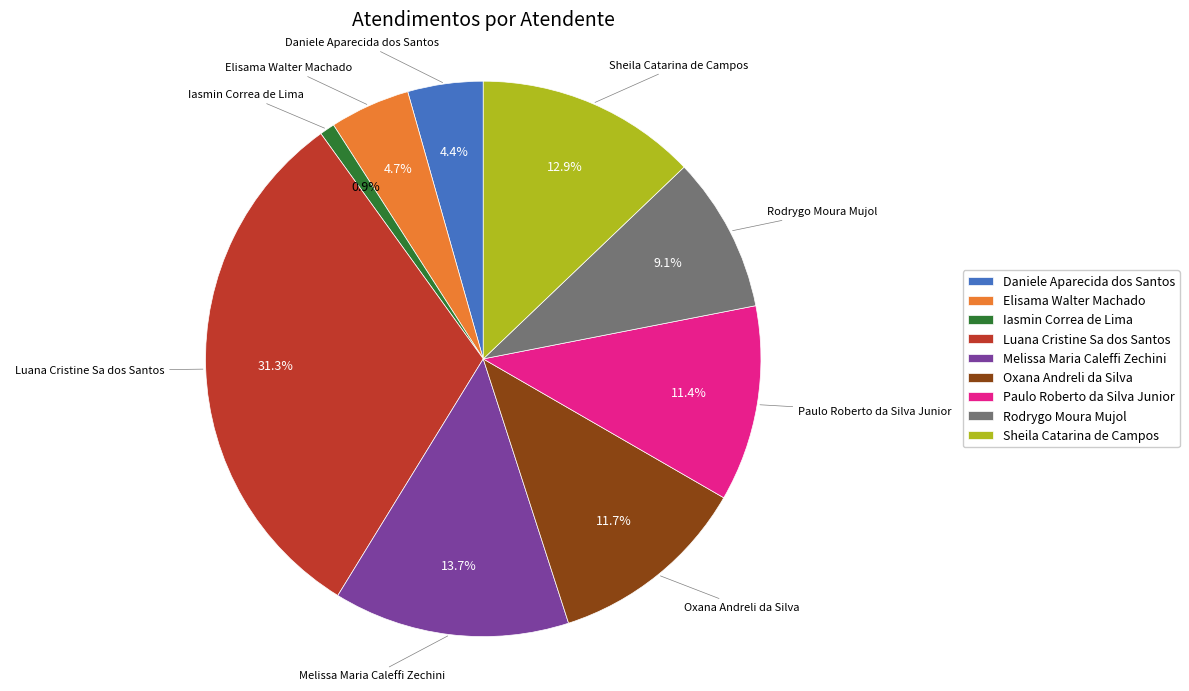

Between Melissa Maria Caleffi Zechini and Oxana Andreli da Silva, which is larger?

Melissa Maria Caleffi Zechini